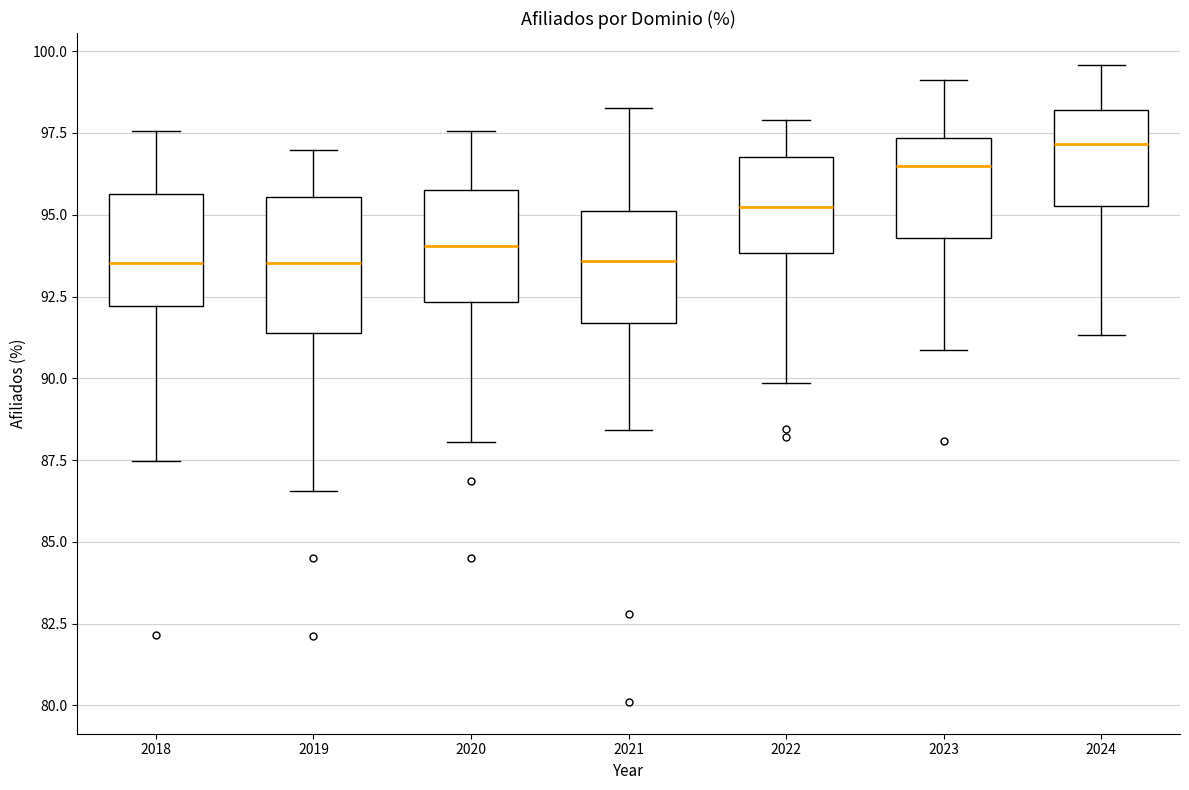

Reading left to right, read every box against the y-axis: the position of its median line, the range the box covers, and the ends of its whiskers. The values are not printed on the chart, so give them approximately, as read against the axis.

2018: median 93.5, box 92.0 to 95.5, whiskers 87.5 to 97.5
2019: median 93.5, box 91.5 to 95.5, whiskers 86.5 to 97.0
2020: median 94.0, box 92.5 to 96.0, whiskers 88.0 to 97.5
2021: median 93.5, box 91.5 to 95.0, whiskers 88.5 to 98.5
2022: median 95.0, box 94.0 to 97.0, whiskers 90.0 to 98.0
2023: median 96.5, box 94.5 to 97.5, whiskers 91.0 to 99.0
2024: median 97.0, box 95.5 to 98.0, whiskers 91.5 to 99.5